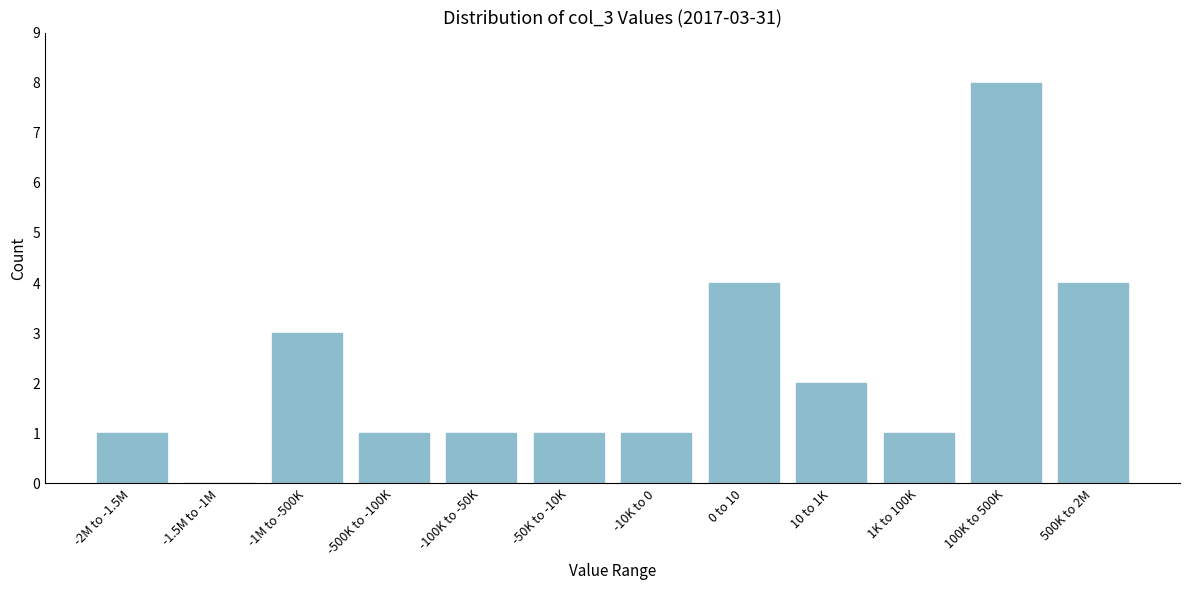

Reading left to right, extract all data points from this chart.

-2M to -1.5M=1	-1.5M to -1M=0	-1M to -500K=3	-500K to -100K=1	-100K to -50K=1	-50K to -10K=1	-10K to 0=1	0 to 10=4	10 to 1K=2	1K to 100K=1	100K to 500K=8	500K to 2M=4